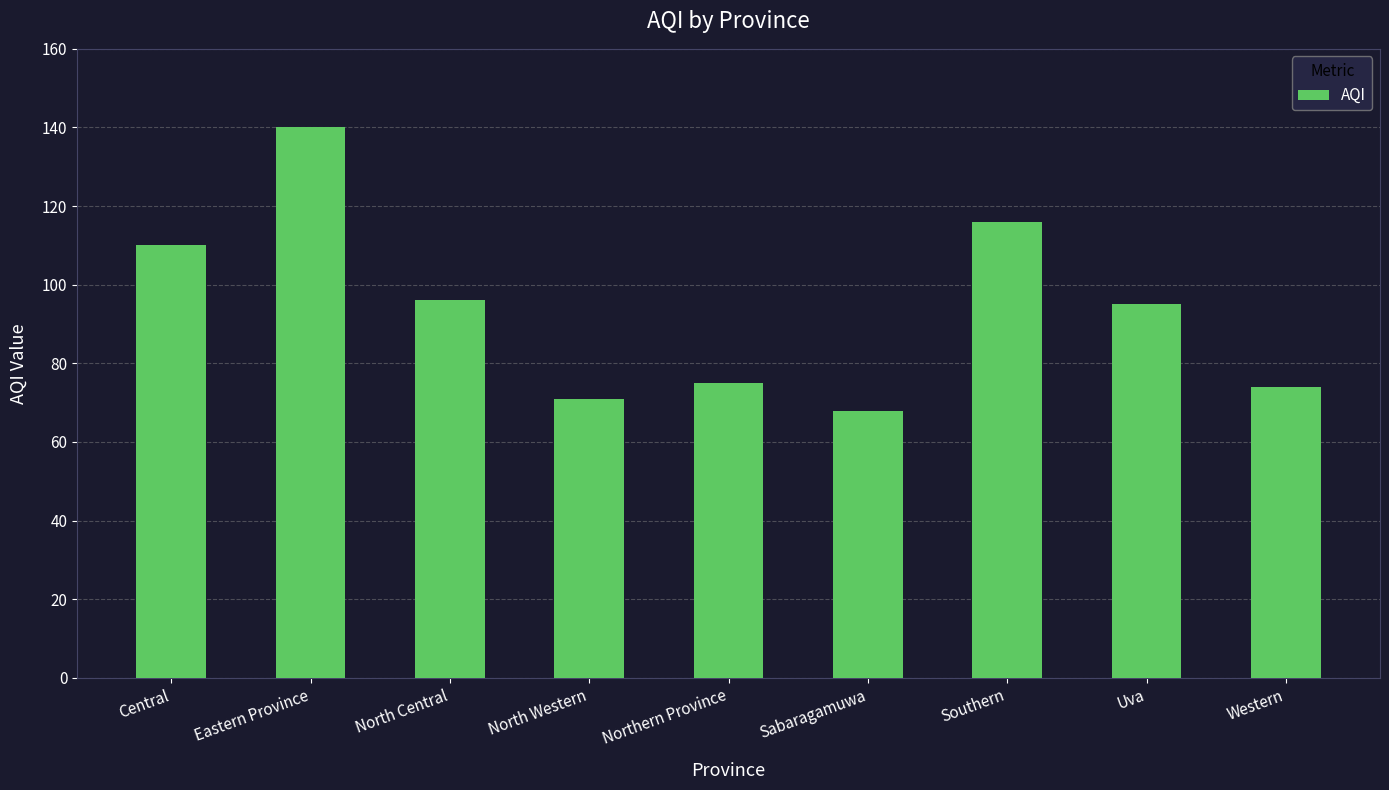

What is the sum of the values at North Western and North Central?

167